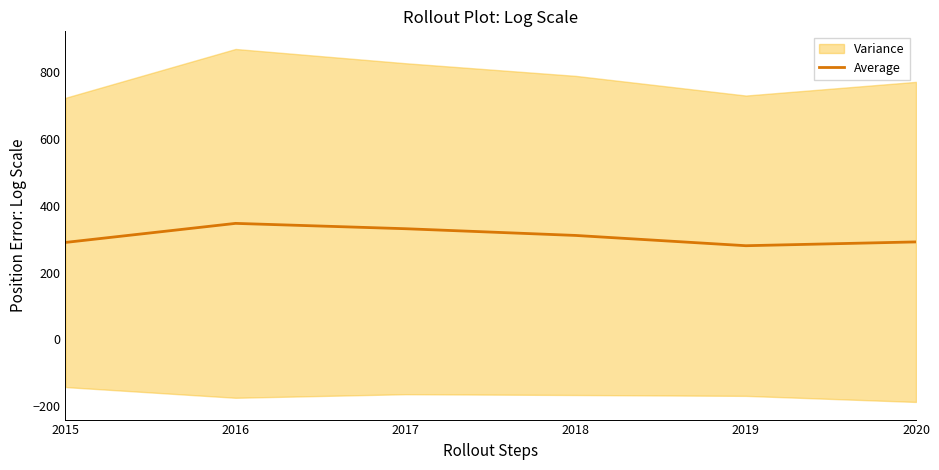

True or false: the data shows 519.4 at 2015.

False